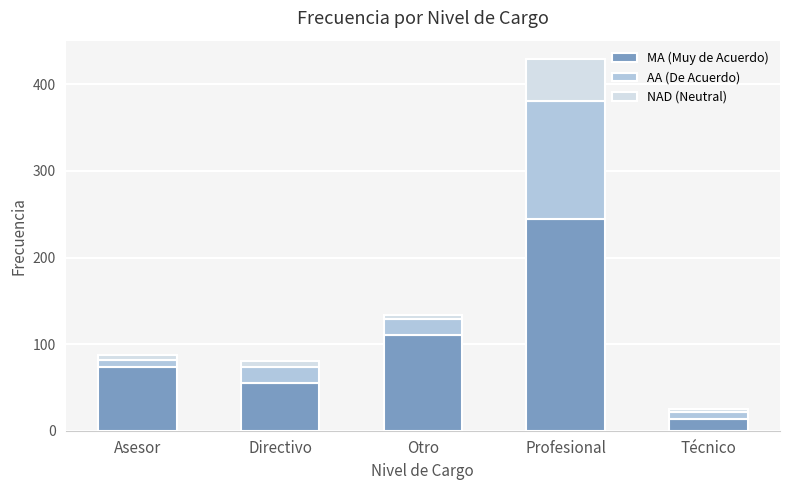

At which category is the sum across all series the highest?

Profesional